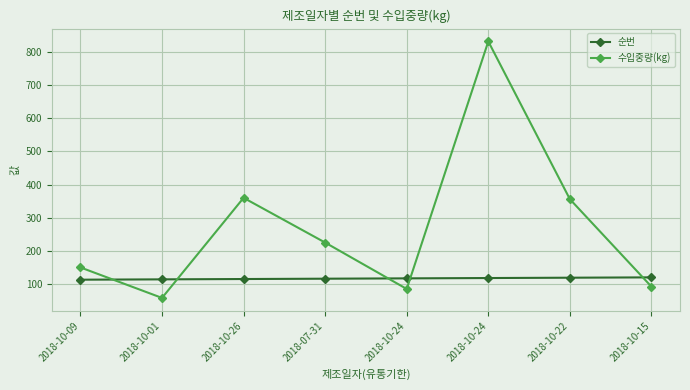

List the series in order of their overall mean, lowest first.

순번, 수입중량(kg)